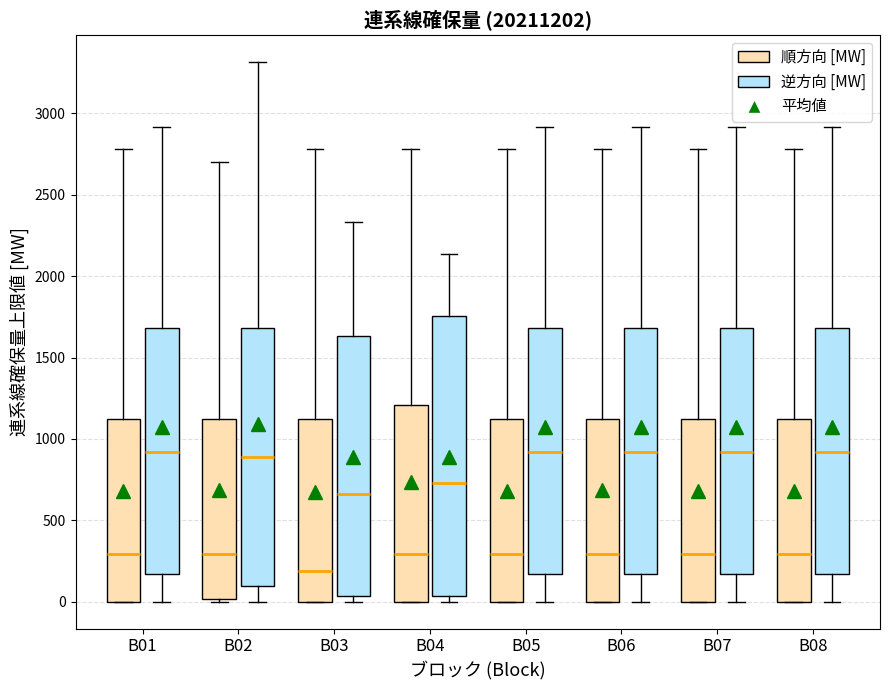

Reading left to right, transcribe this box plot: for each box, give where its median line is, the range the box spans, and where its two whiskers end, as read against the y-axis. The values are not printed on the chart, so give them approximately, as read against the axis.

B01 (順方向 [MW]): median 300, box 0 to 1150, whiskers 0 to 2800
B01 (逆方向 [MW]): median 900, box 150 to 1700, whiskers 0 to 2900
B02 (順方向 [MW]): median 300, box 0 to 1150, whiskers 0 (just below the box's lower edge) to 2700
B02 (逆方向 [MW]): median 900, box 100 to 1700, whiskers 0 to 3300
B03 (順方向 [MW]): median 200, box 0 to 1150, whiskers 0 to 2800
B03 (逆方向 [MW]): median 650, box 50 to 1650, whiskers 0 to 2350
B04 (順方向 [MW]): median 300, box 0 to 1200, whiskers 0 to 2800
B04 (逆方向 [MW]): median 750, box 50 to 1750, whiskers 0 to 2150
B05 (順方向 [MW]): median 300, box 0 to 1150, whiskers 0 to 2800
B05 (逆方向 [MW]): median 900, box 150 to 1700, whiskers 0 to 2900
B06 (順方向 [MW]): median 300, box 0 to 1150, whiskers 0 to 2800
B06 (逆方向 [MW]): median 900, box 150 to 1700, whiskers 0 to 2900
B07 (順方向 [MW]): median 300, box 0 to 1150, whiskers 0 to 2800
B07 (逆方向 [MW]): median 900, box 150 to 1700, whiskers 0 to 2900
B08 (順方向 [MW]): median 300, box 0 to 1150, whiskers 0 to 2800
B08 (逆方向 [MW]): median 900, box 150 to 1700, whiskers 0 to 2900